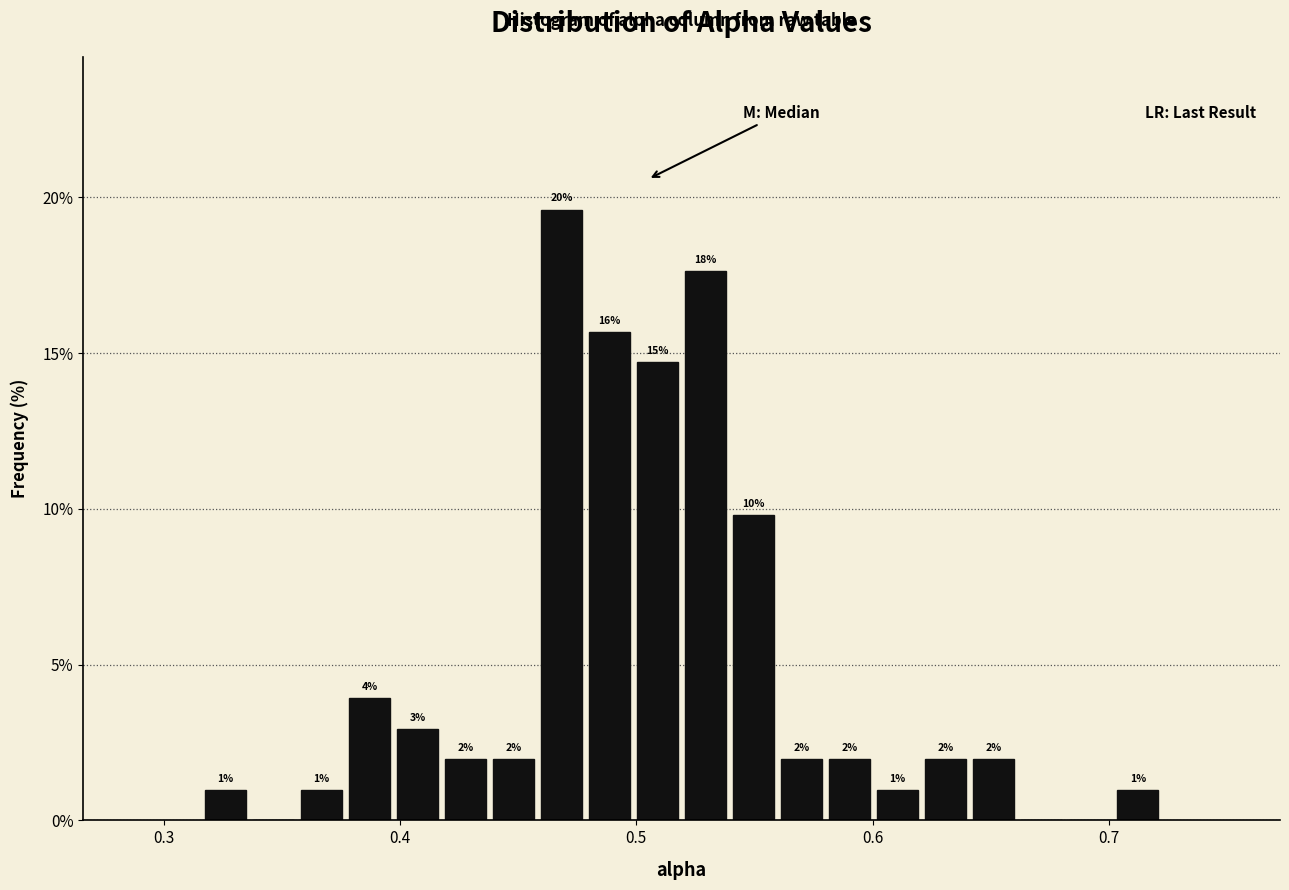

Around what value on the x-axis is the tallest bar? Give the approximate position of its centre, as read against the axis.

0.47